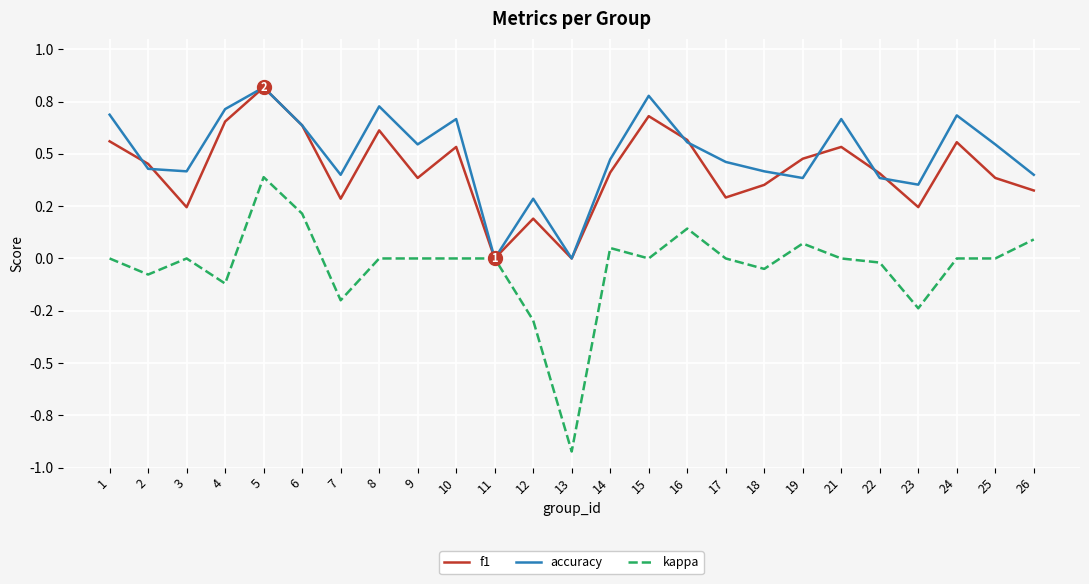

Reading right to left, what are all the values shown in this chart?

f1: 0.3	0.4	0.6	0.2	0.4	0.5	0.5	0.4	0.3	0.6	0.7	0.4	0.0	0.2	0.0	0.5	0.4	0.6	0.3	0.6	0.8	0.7	0.2	0.5	0.6
accuracy: 0.4	0.5	0.7	0.4	0.4	0.7	0.4	0.4	0.5	0.6	0.8	0.5	0.0	0.3	0.0	0.7	0.5	0.7	0.4	0.6	0.8	0.7	0.4	0.4	0.7
kappa: 0.1	0.0	0.0	-0.2	-0.0	0.0	0.1	-0.1	0.0	0.1	0.0	0.1	-0.9	-0.3	0.0	0.0	0.0	0.0	-0.2	0.2	0.4	-0.1	0.0	-0.1	0.0